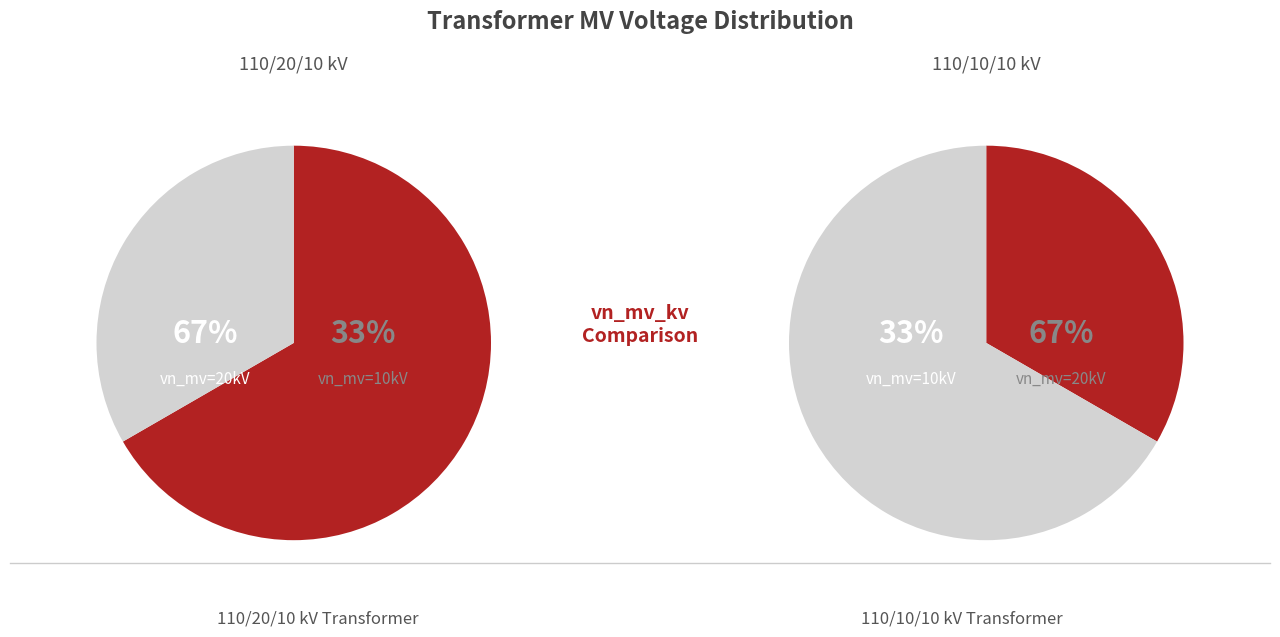

How many slices are in this pie chart?

2